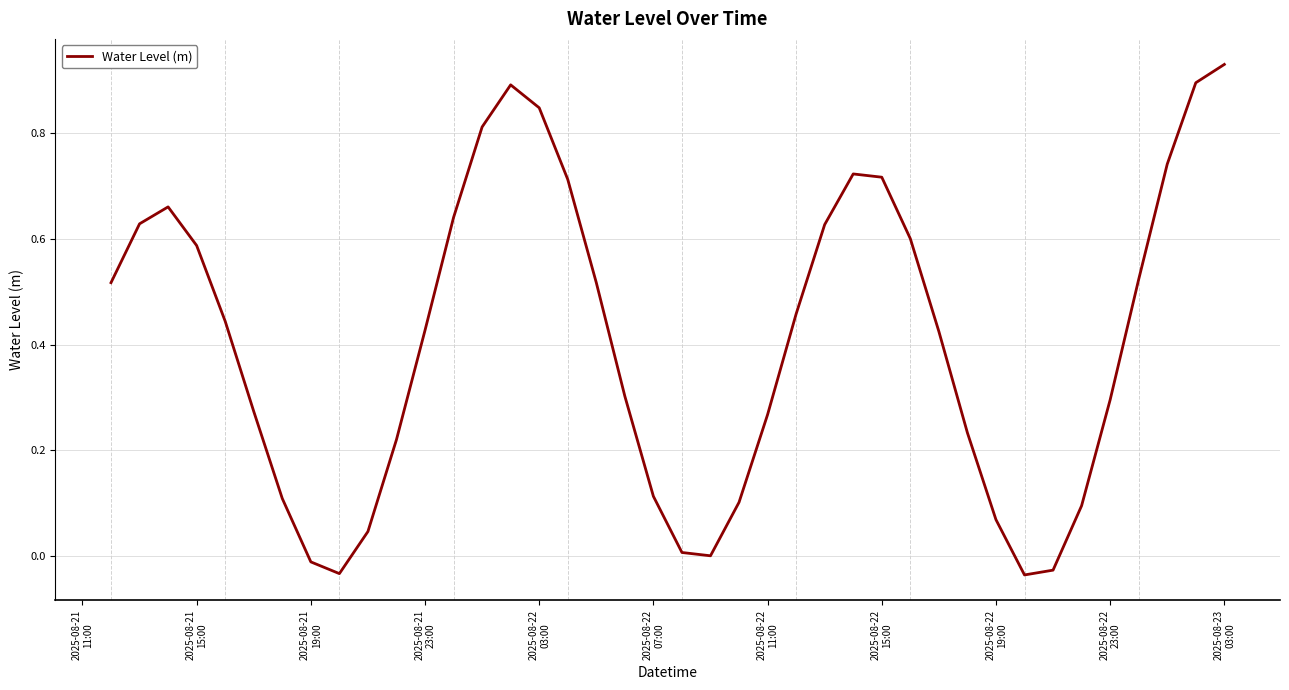

How many lines are shown in the chart?

1